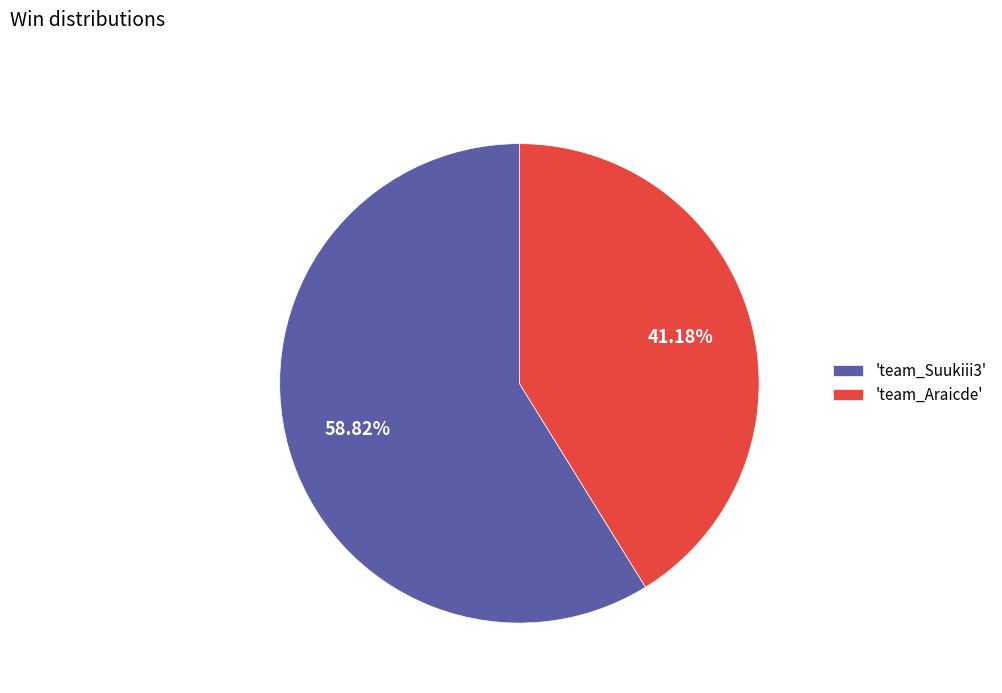

How many slices are in this pie chart?

2